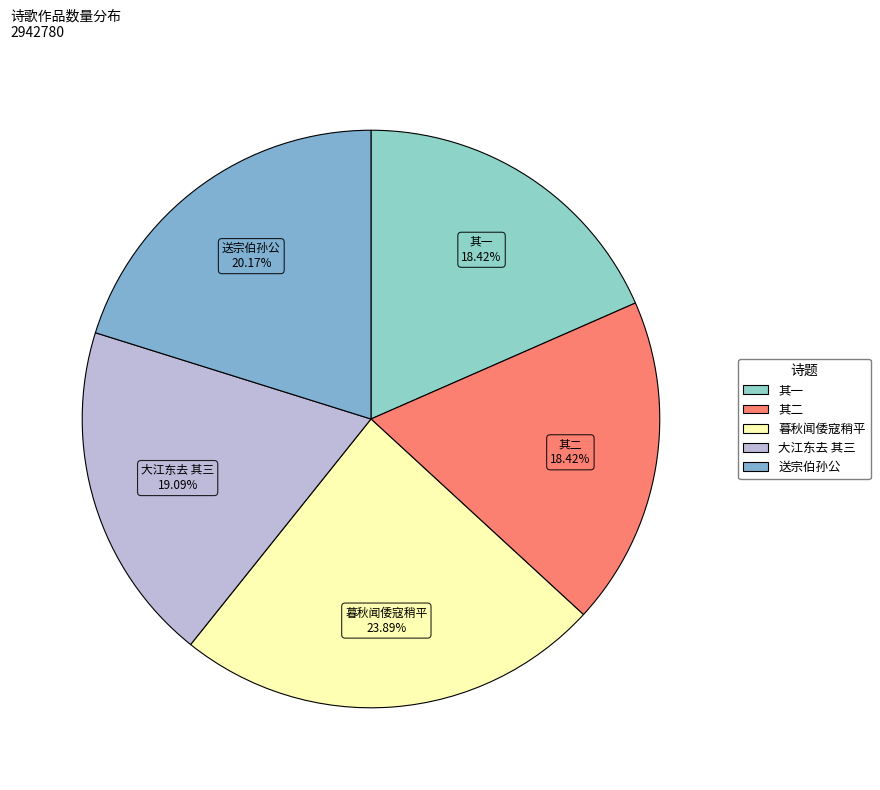

To the nearest percent, what is the average slice percentage?

20%